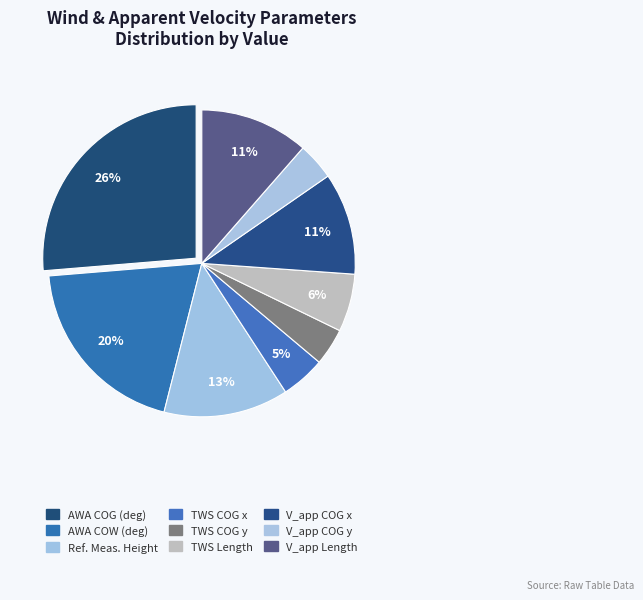

How many slices are in this pie chart?

9